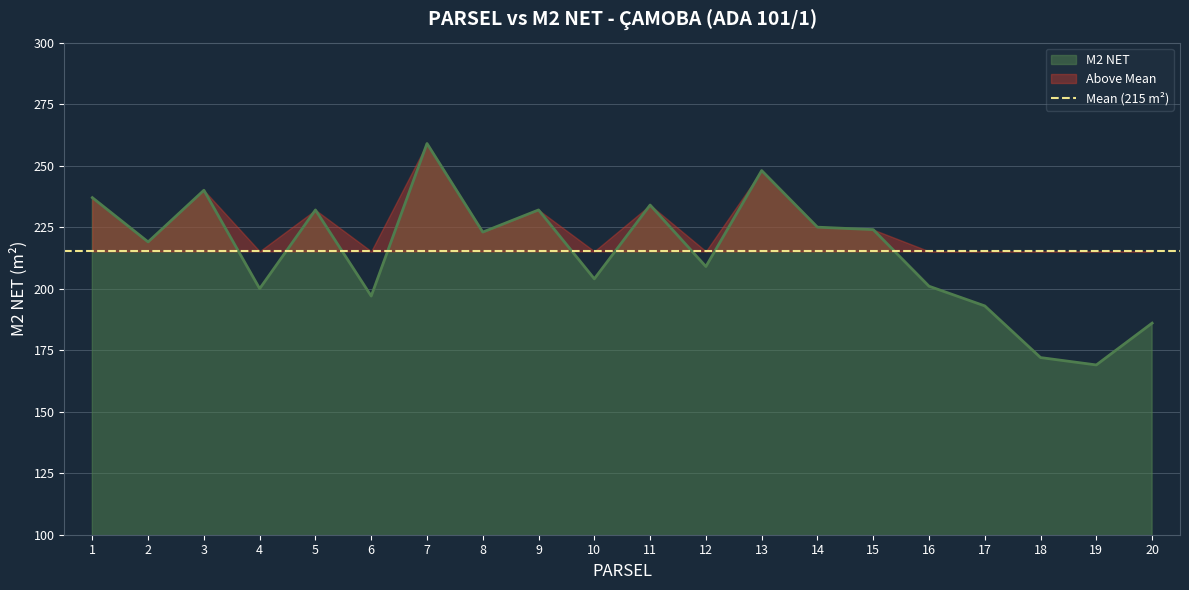

List the labels in order of value, smallest first.

19, 18, 20, 17, 6, 4, 16, 10, 12, 2, 8, 15, 14, 5, 9, 11, 1, 3, 13, 7